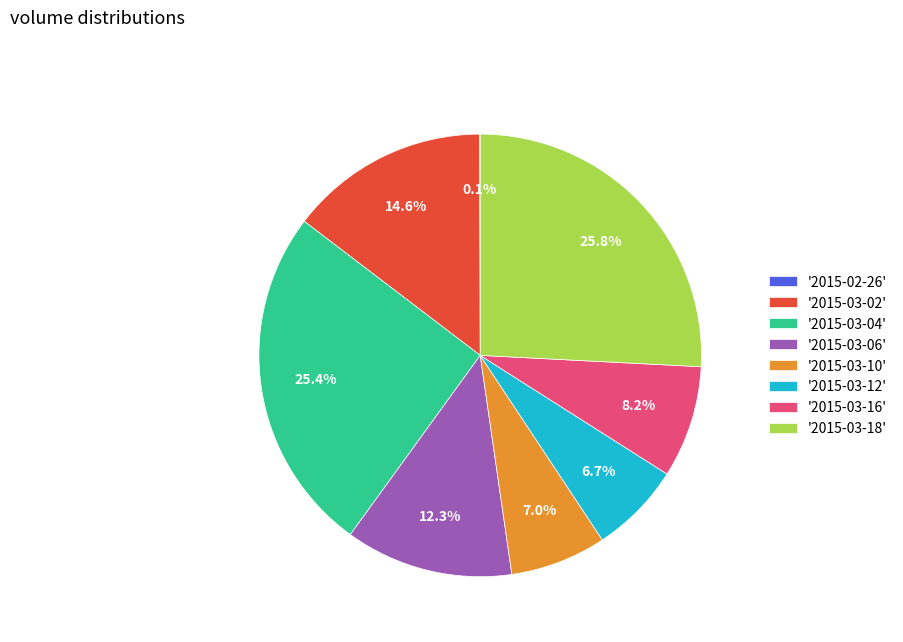

Do '2015-03-12' and '2015-03-04' together represent more than half of the pie?

No